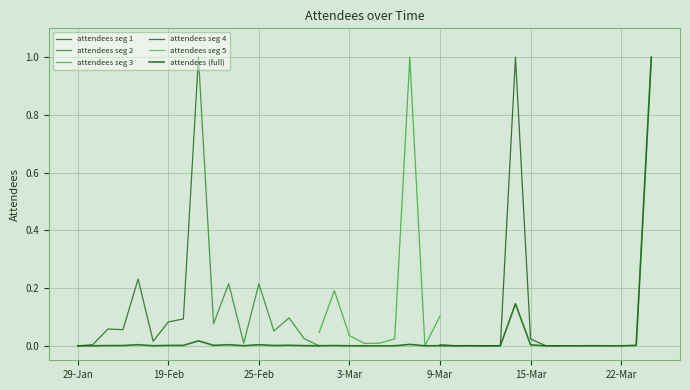

How many categories are shown in the chart?

39